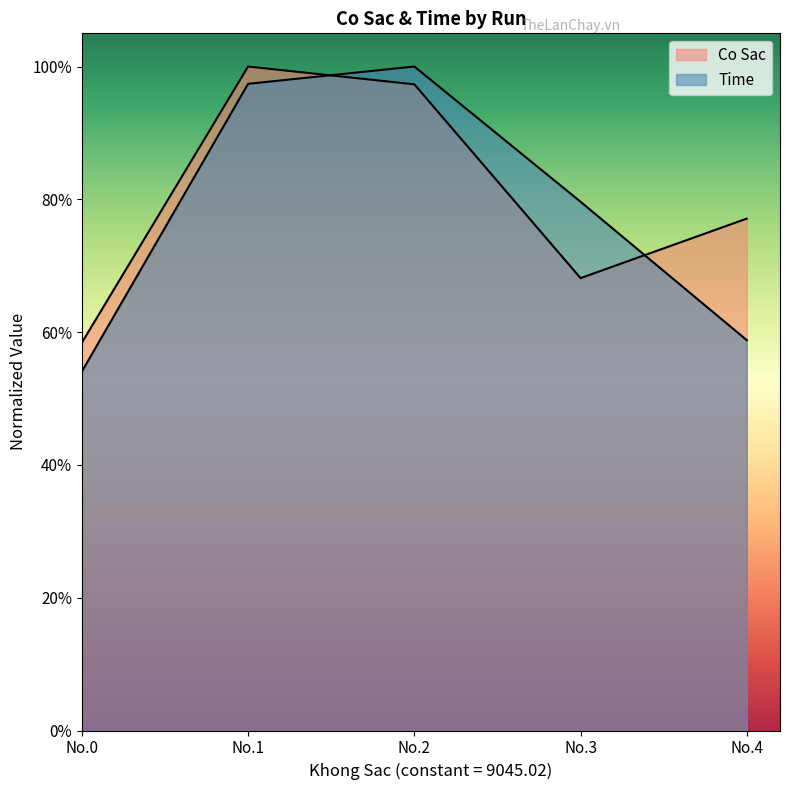

Reading right to left, what are all the values shown in this chart?

Co Sac: 0.8	0.7	1.0	1.0	0.6
Time: 0.6	0.8	1.0	1.0	0.5